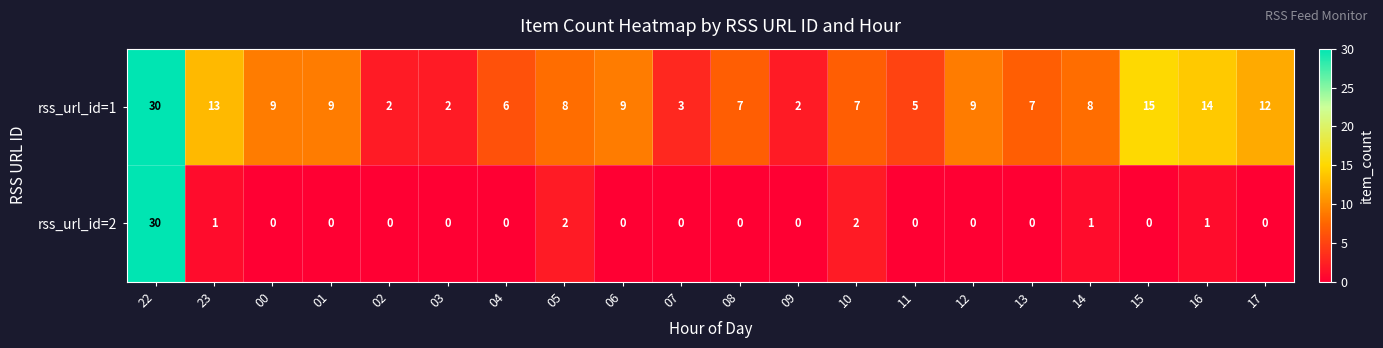

The rss_url_id=2 series shows 0 at 01. True or false?

True